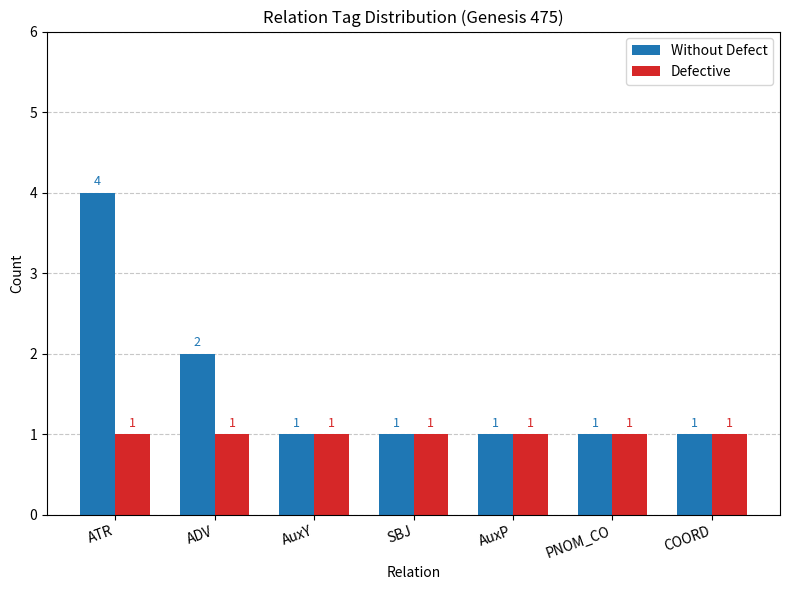

What is the sum of all Defective values?

7